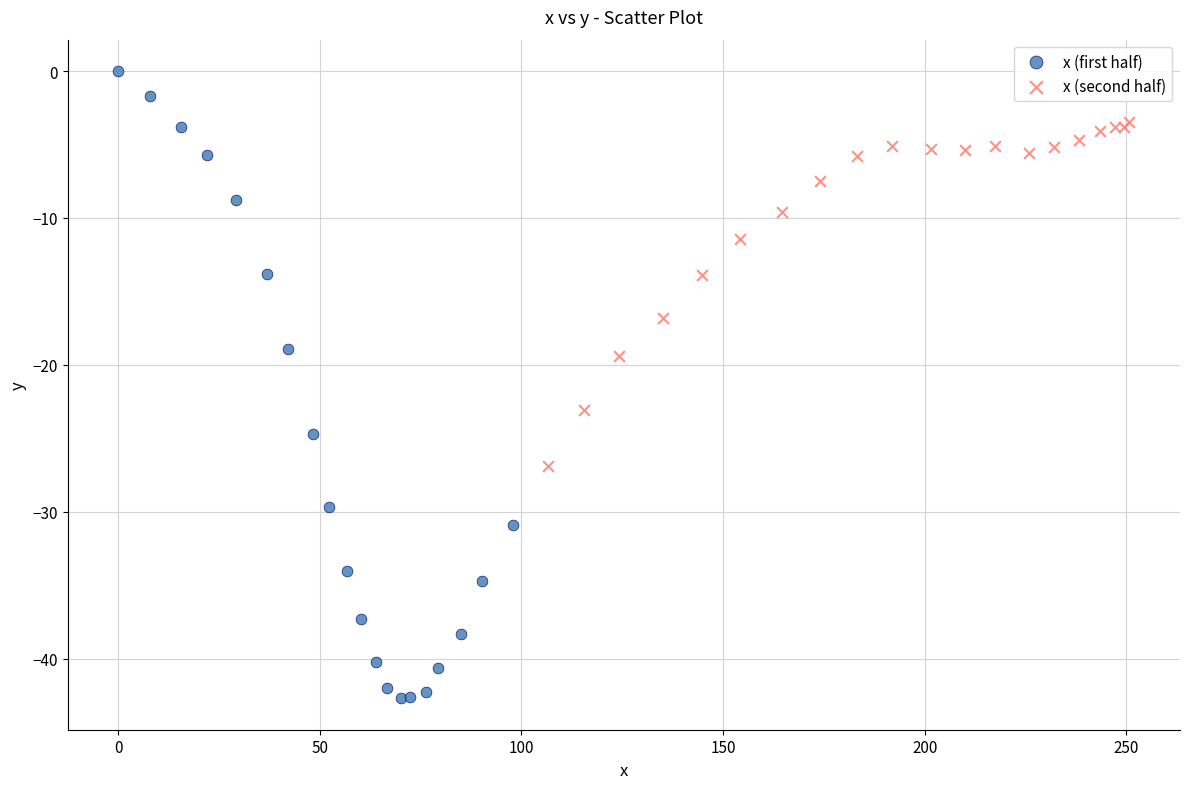

Which series contains the highest Y value?

x (first half)